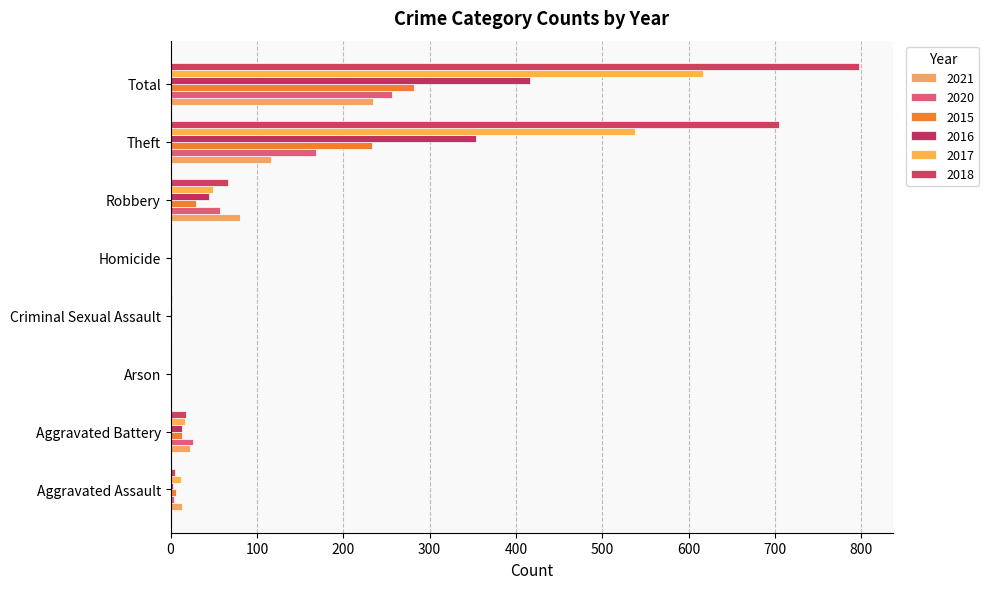

Is it true that 2017 equals 49 at Robbery?

True